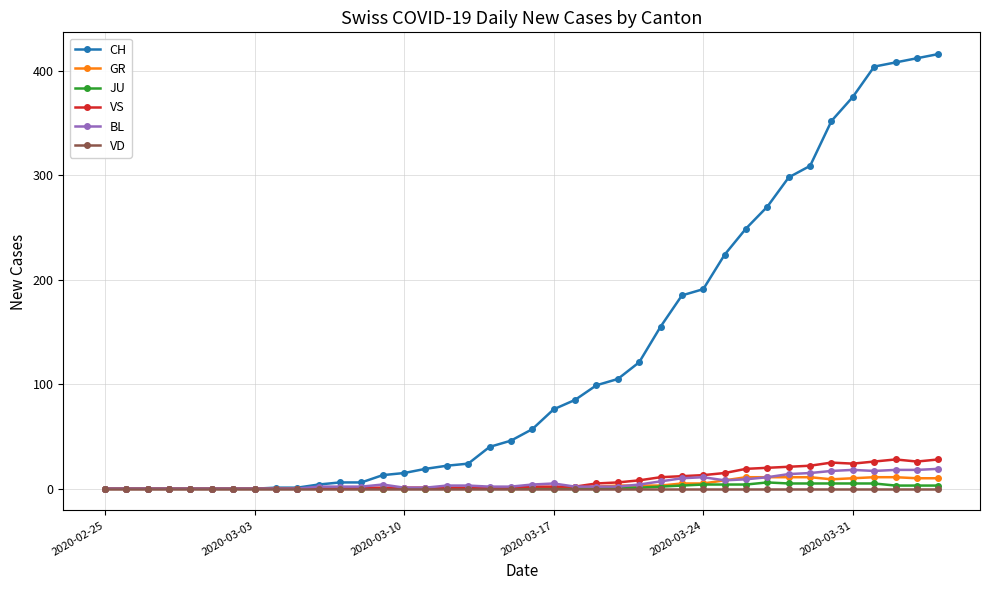

At how many categories does at least one series exceed 361?

5